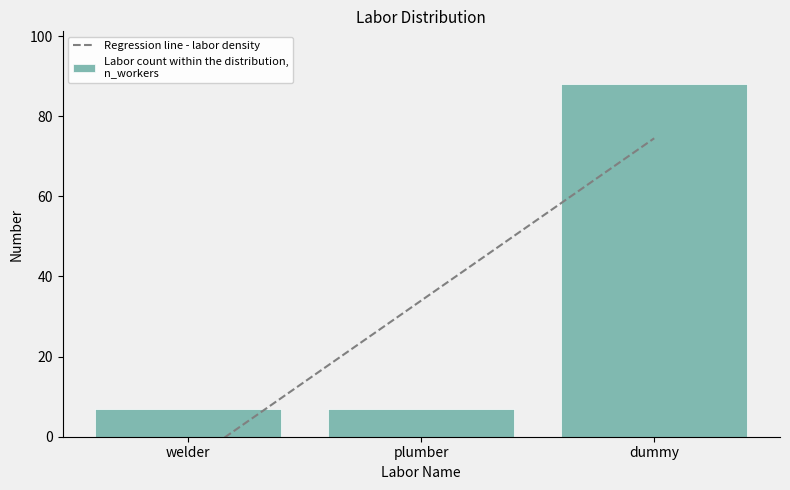

The chart shows a value of 88 at dummy. True or false?

True